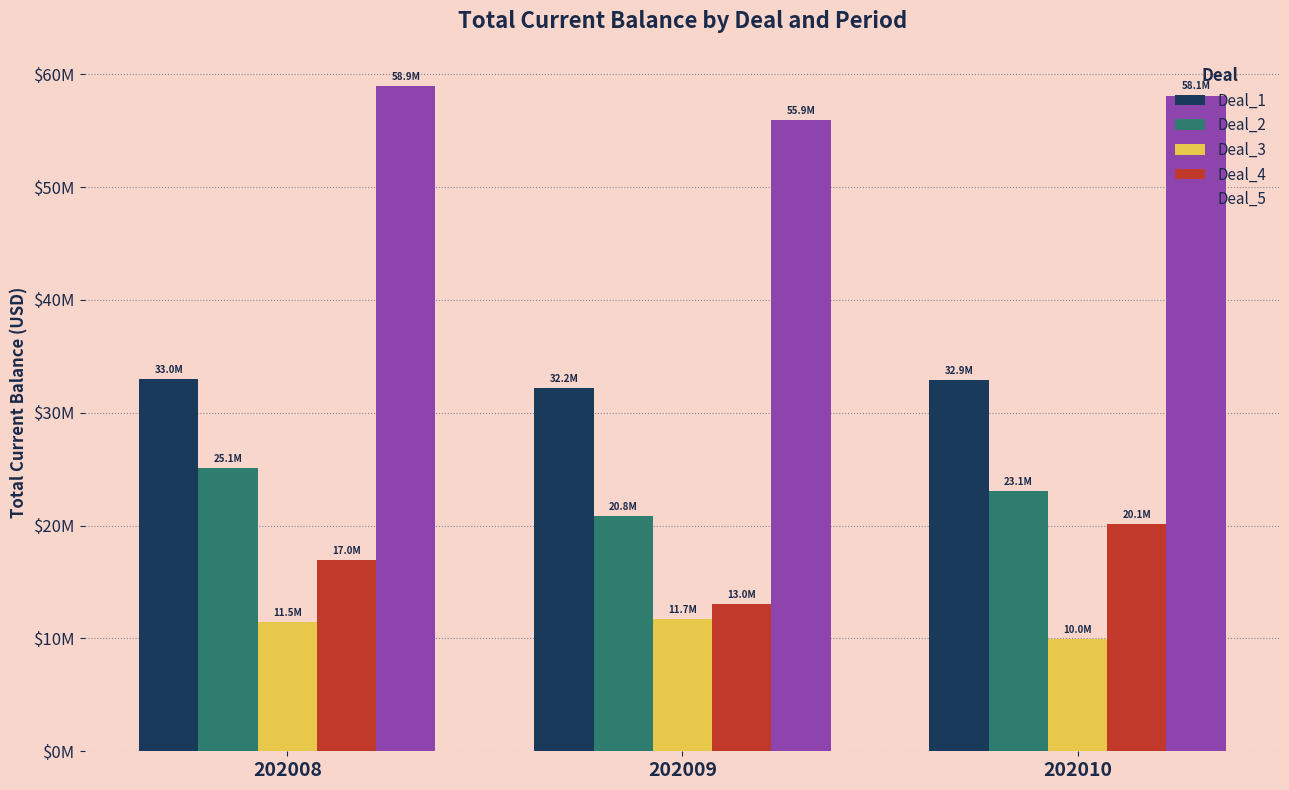

Which label corresponds to the smallest value in the chart?

202010